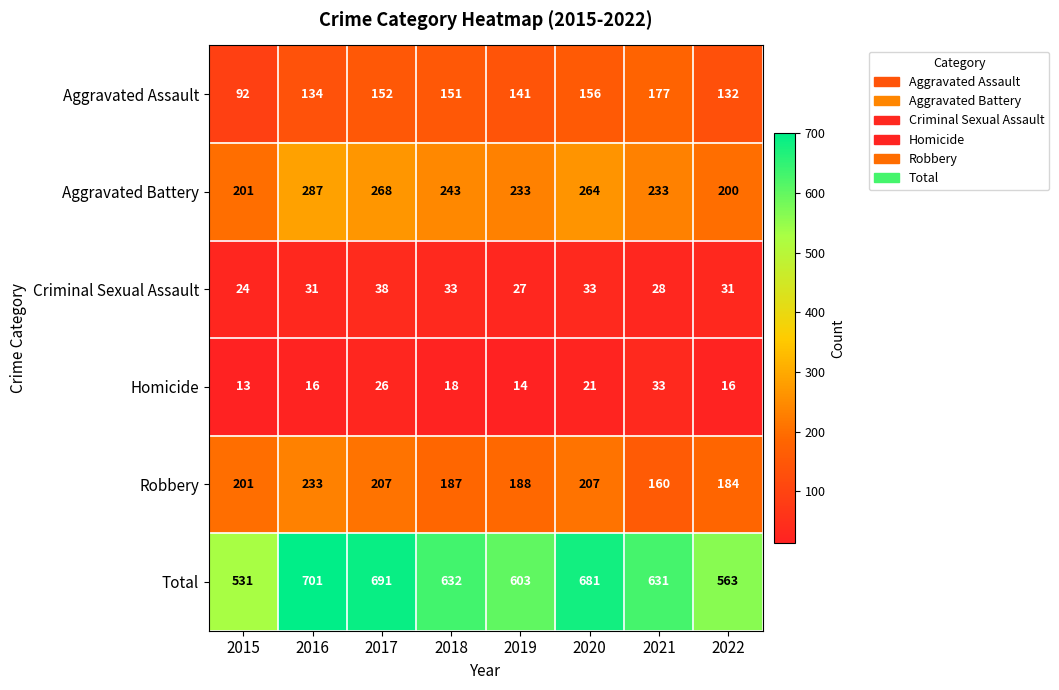

How many data points in Aggravated Battery are less than 243?

4